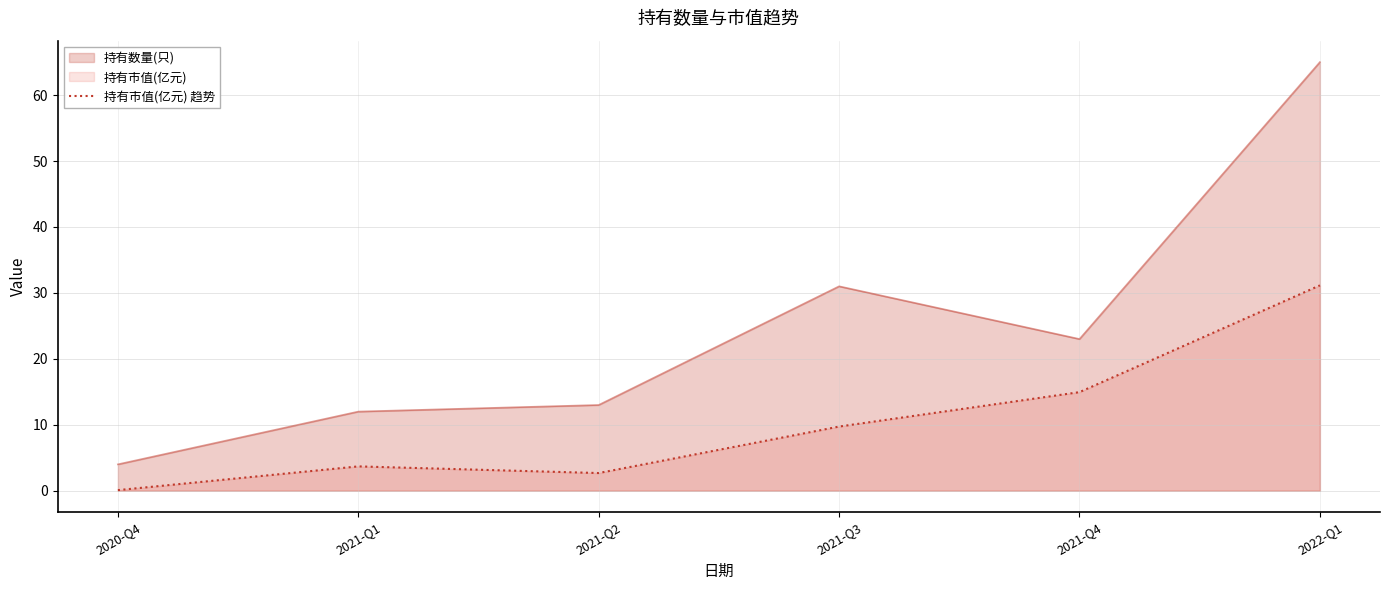

Rank the series by their average value, from lowest to highest.

持有市值(亿元) 趋势, 持有数量(只)